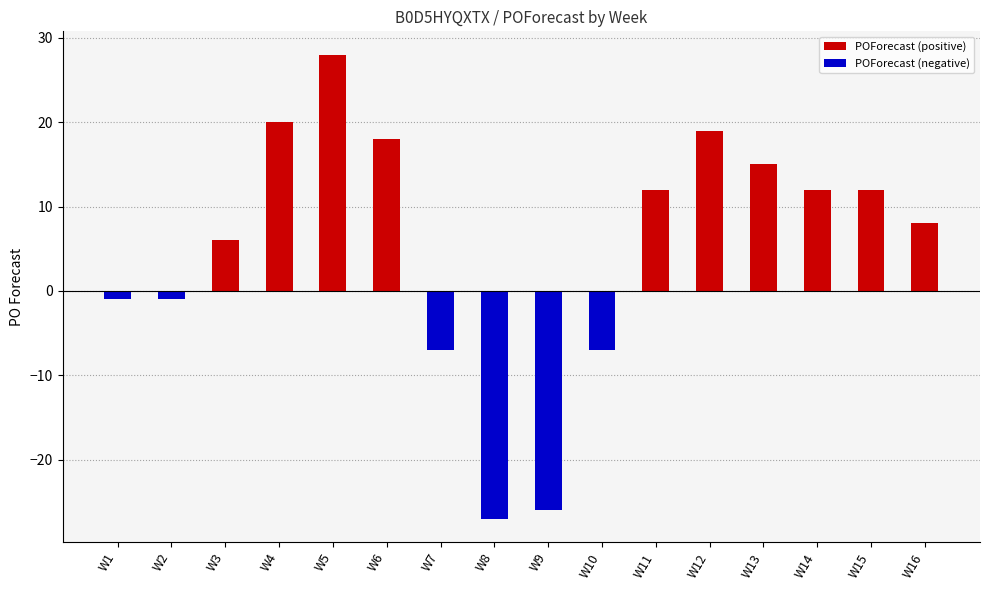

What are all the series names shown in the legend?

POForecast (positive), POForecast (negative)